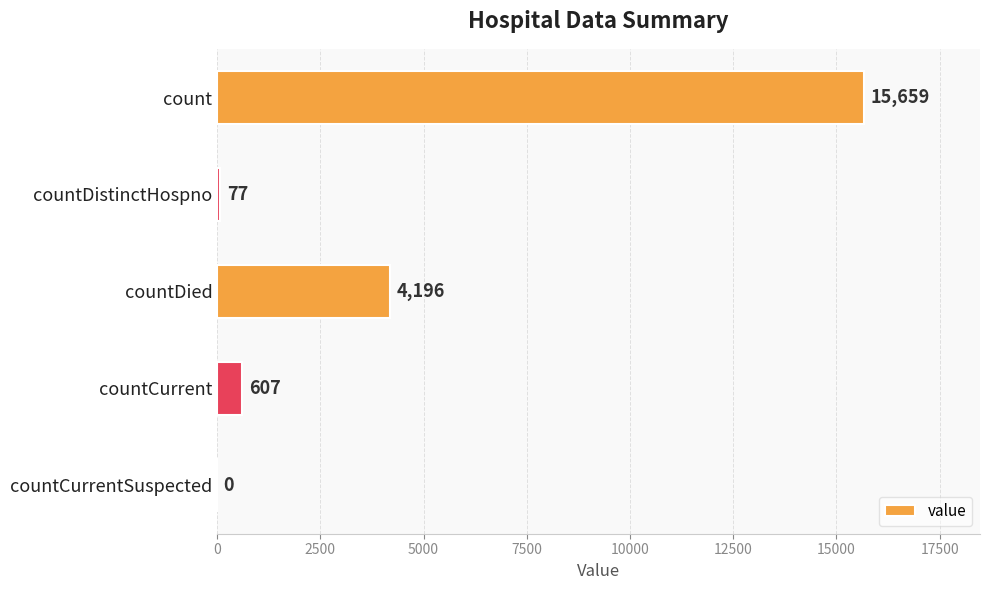

Reading top to bottom, transcribe all the data shown in this chart.

count=15659	countDistinctHospno=77	countDied=4196	countCurrent=607	countCurrentSuspected=0